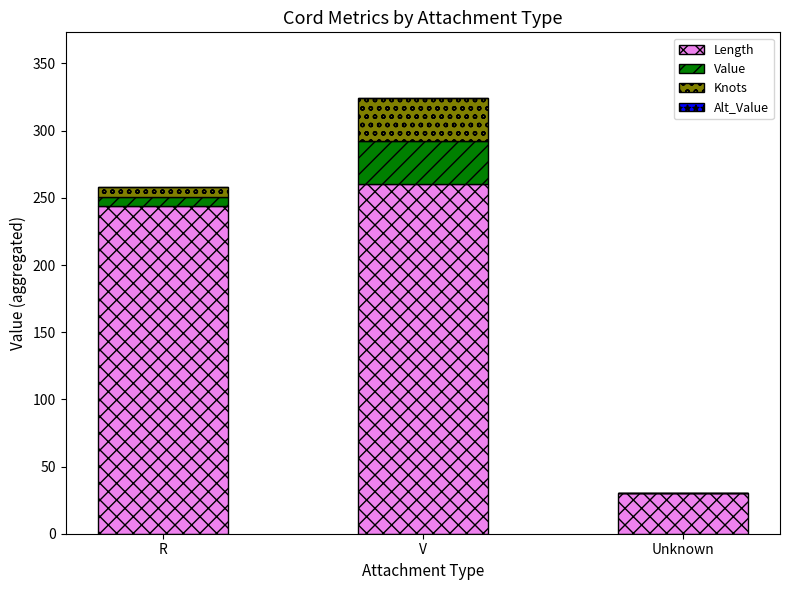

At which category is the sum across all series the highest?

V